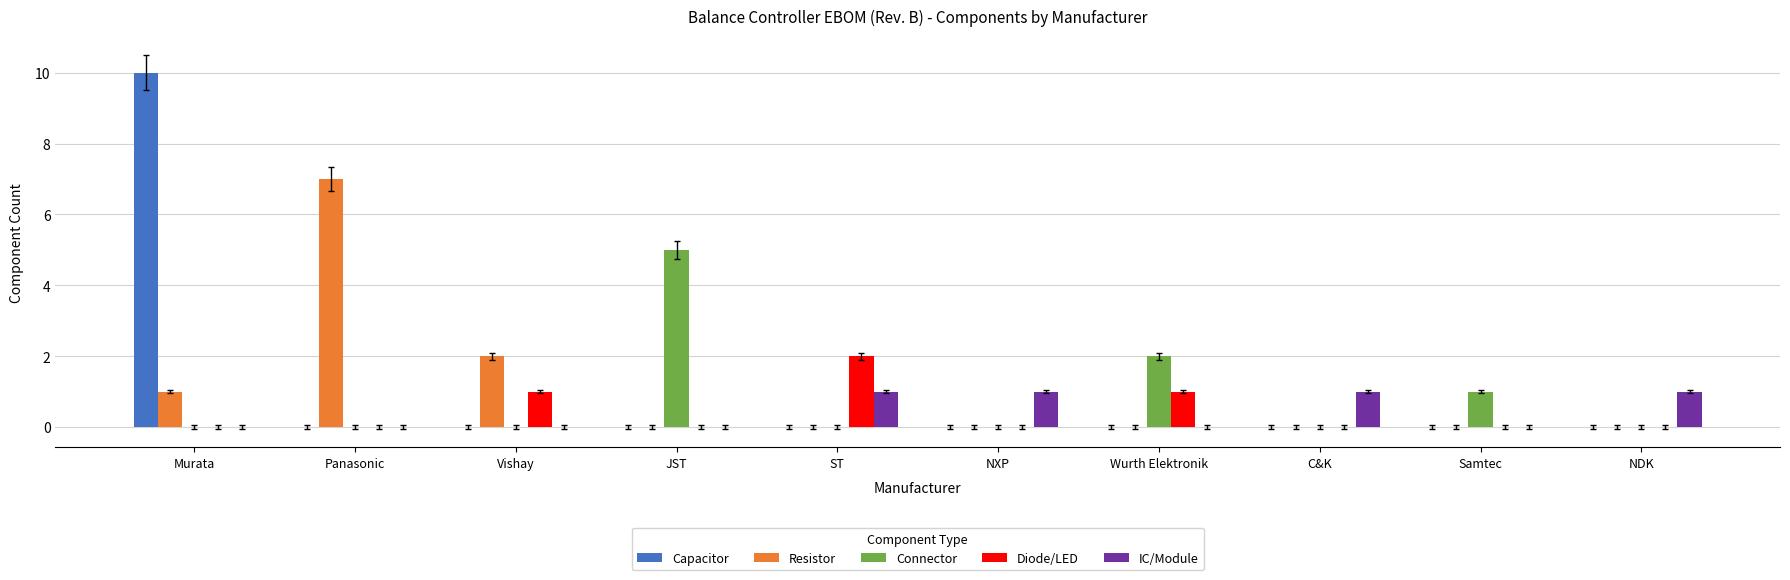

What is the total value across all series at ST?

3